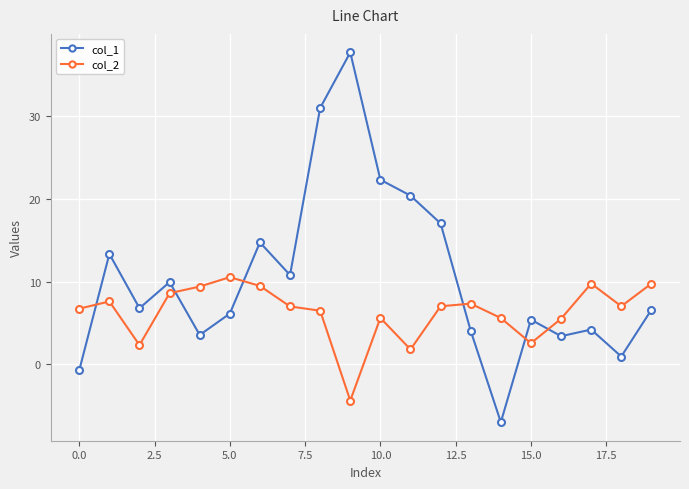

Rank the series by their average value, from lowest to highest.

col_2, col_1